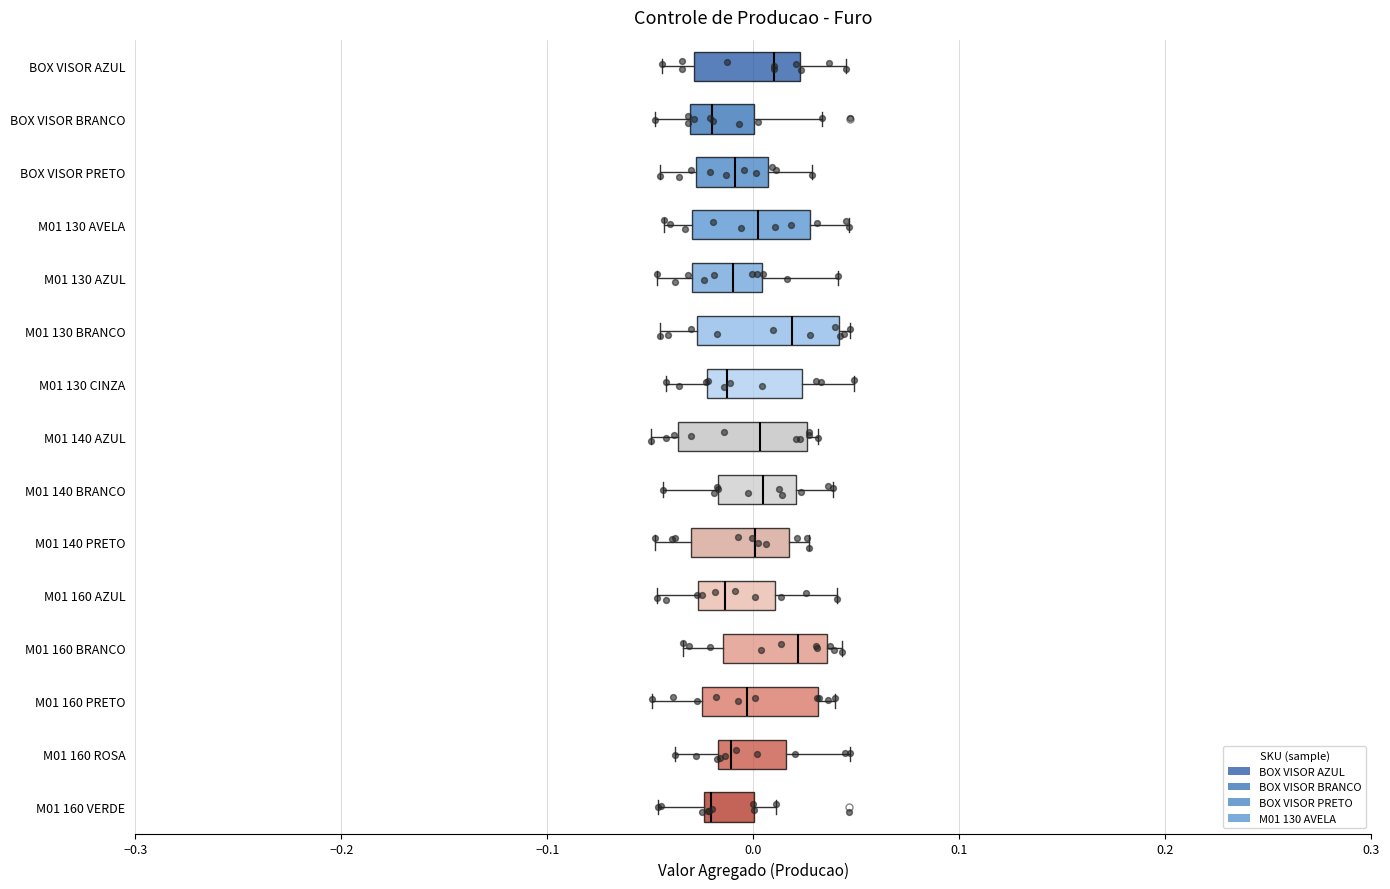

Where does the median line of the box for M01 160 ROSA sit on the x-axis? The values are not printed on the chart, so give them approximately, as read against the axis.

-0.01